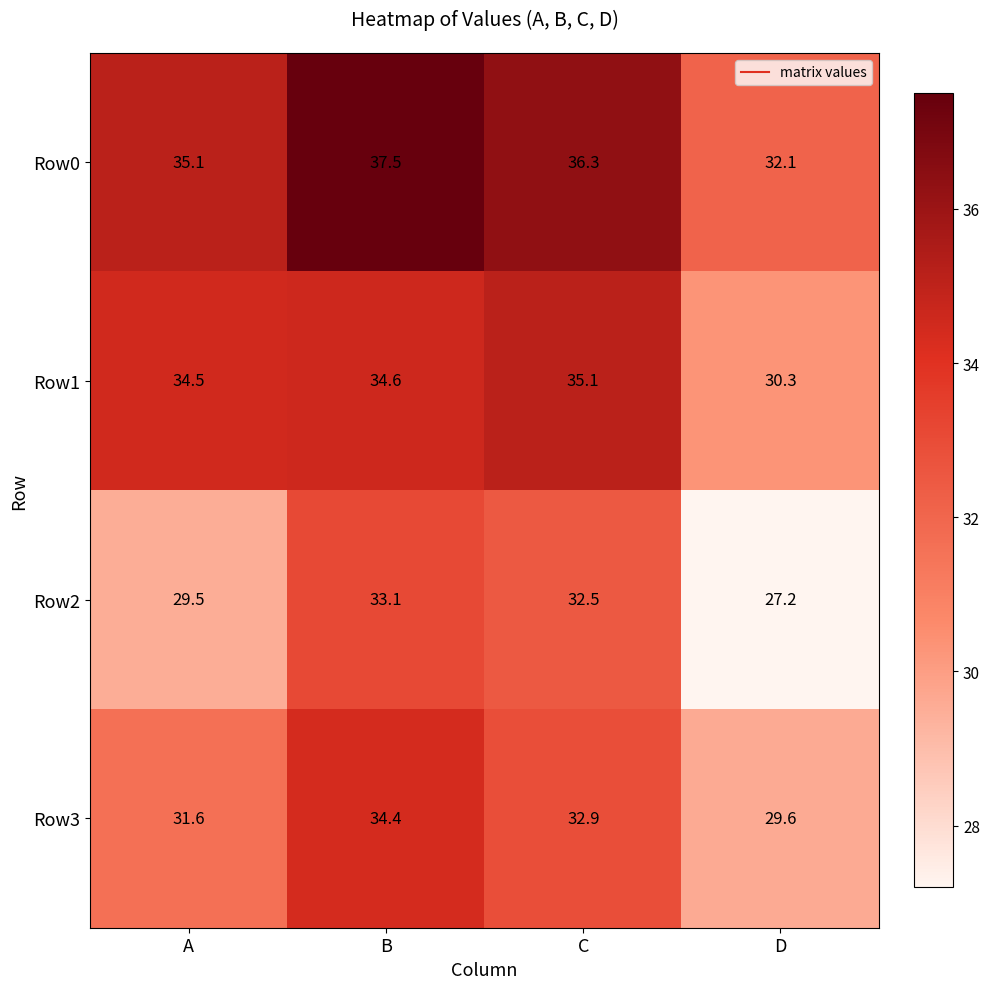

List the series in order of their overall mean, lowest first.

Row2, Row3, Row1, Row0